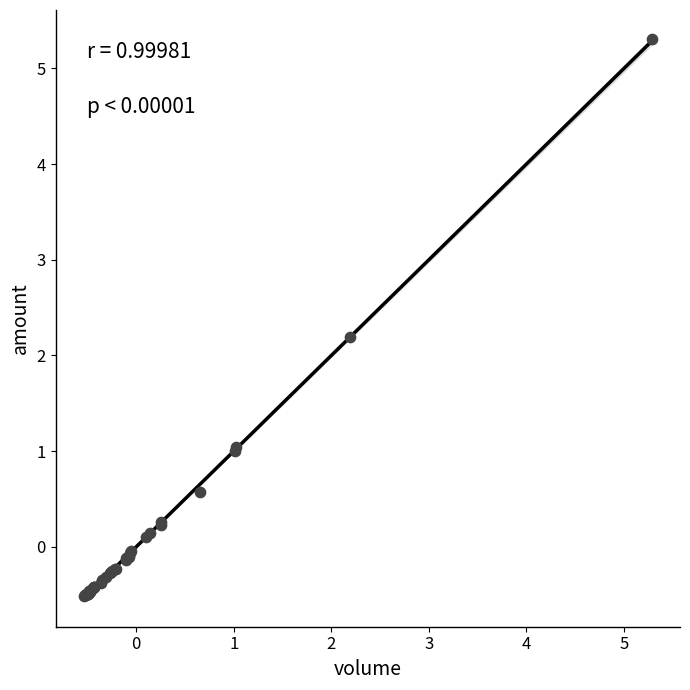

What Y value in the scatter plot is closest to 2?

2.2